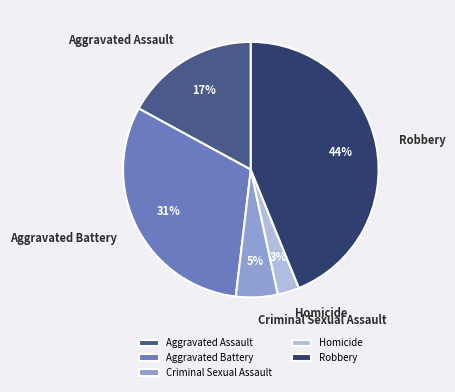

What is the ratio of the value at Aggravated Battery to the value at Robbery?

0.7